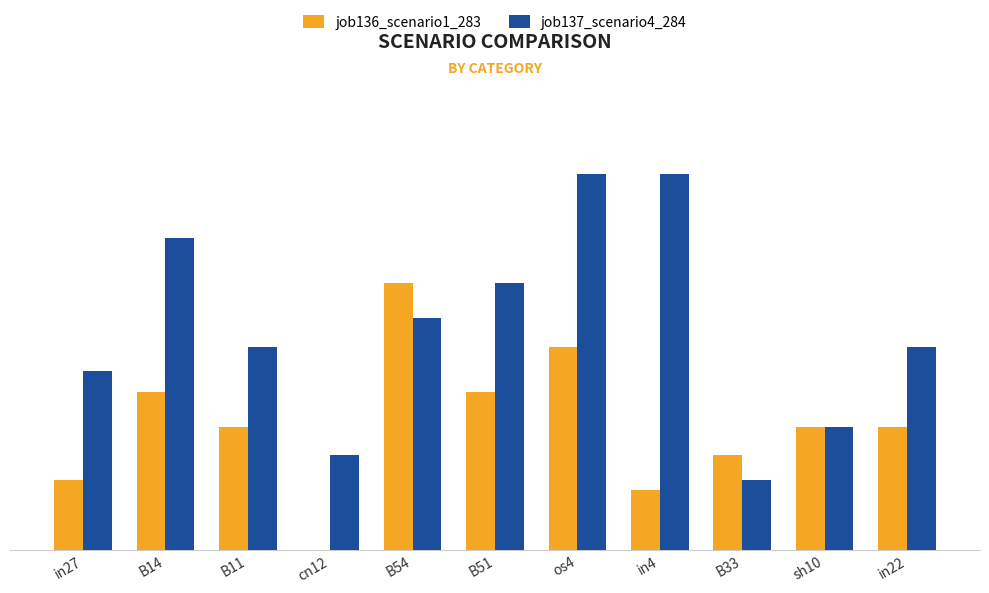

List the series in order of their overall mean, lowest first.

job136_scenario1_283, job137_scenario4_284